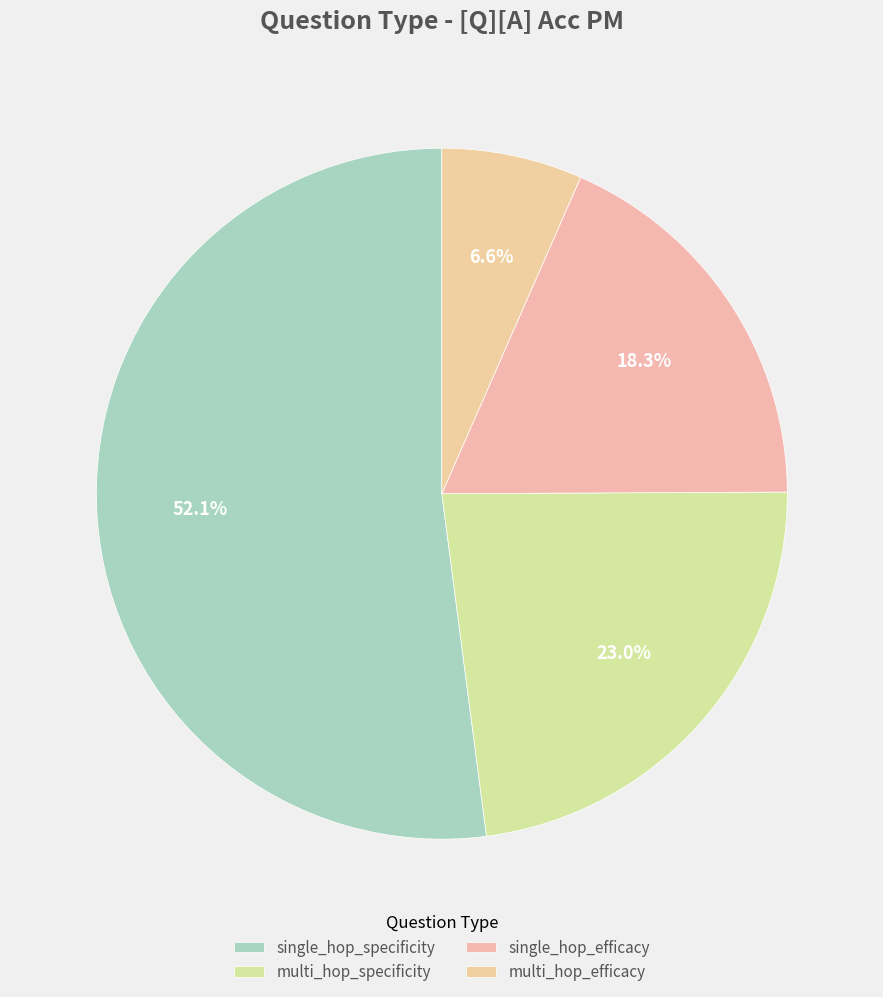

Rank the categories by value from lowest to highest.

multi_hop_efficacy, single_hop_efficacy, multi_hop_specificity, single_hop_specificity